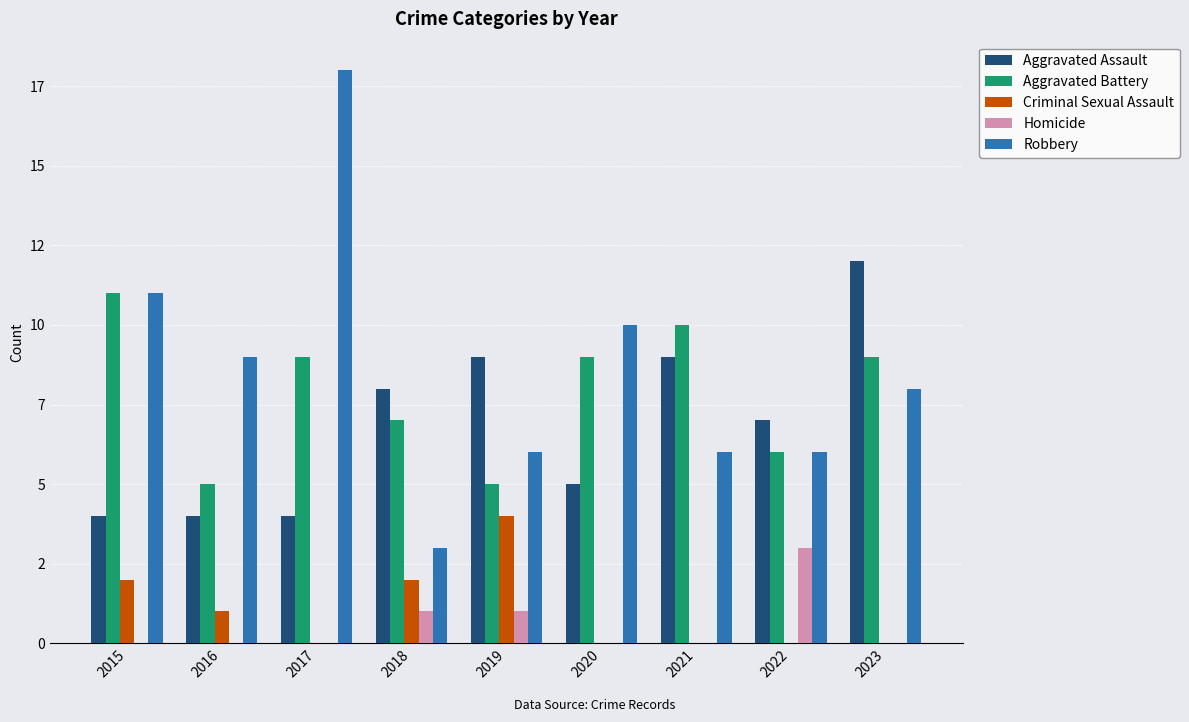

What are all the series names shown in the legend?

Aggravated Assault, Aggravated Battery, Criminal Sexual Assault, Homicide, Robbery